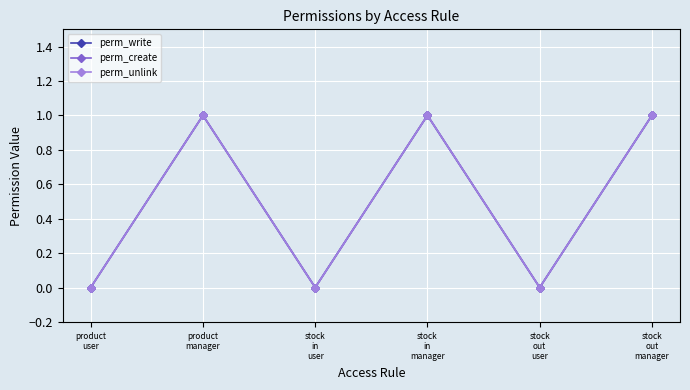

At which category is the sum across all series the highest?

product
manager